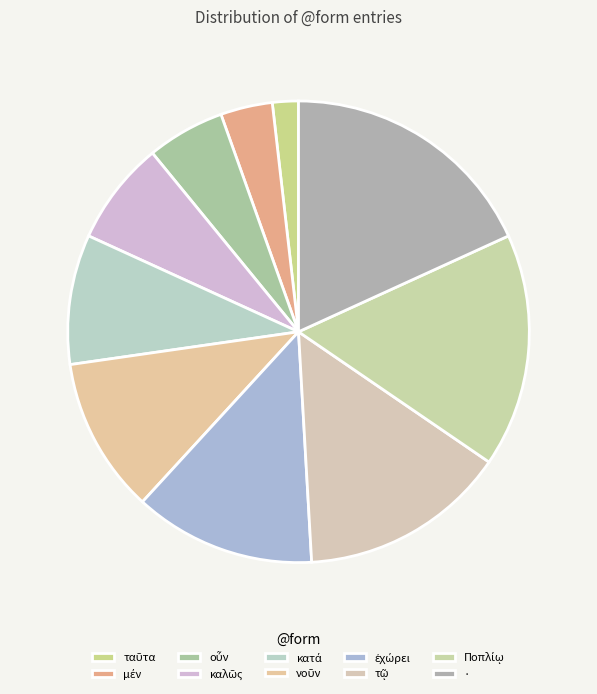

How many segments does this pie chart have?

10